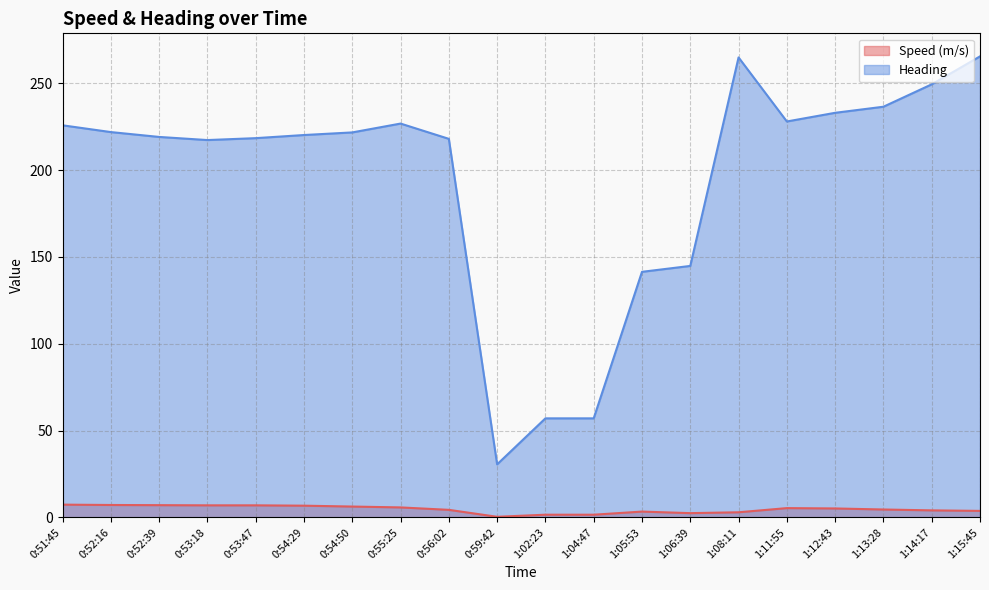

At which label is Heading closest to 148?

1:06:39